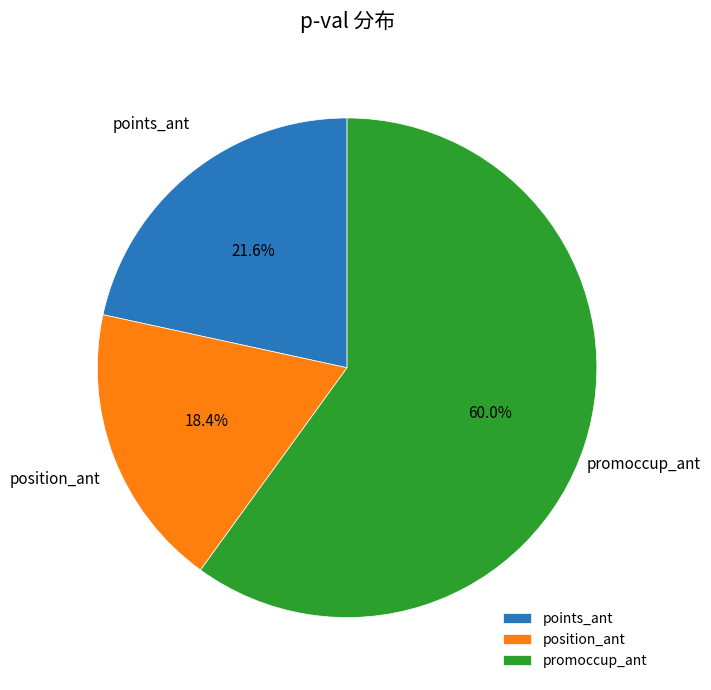

What is the largest slice in the pie chart?

promoccup_ant